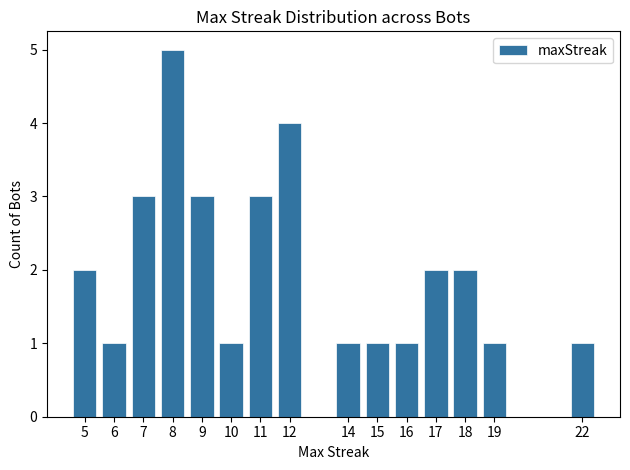

What is the difference between the maximum and minimum values?

4